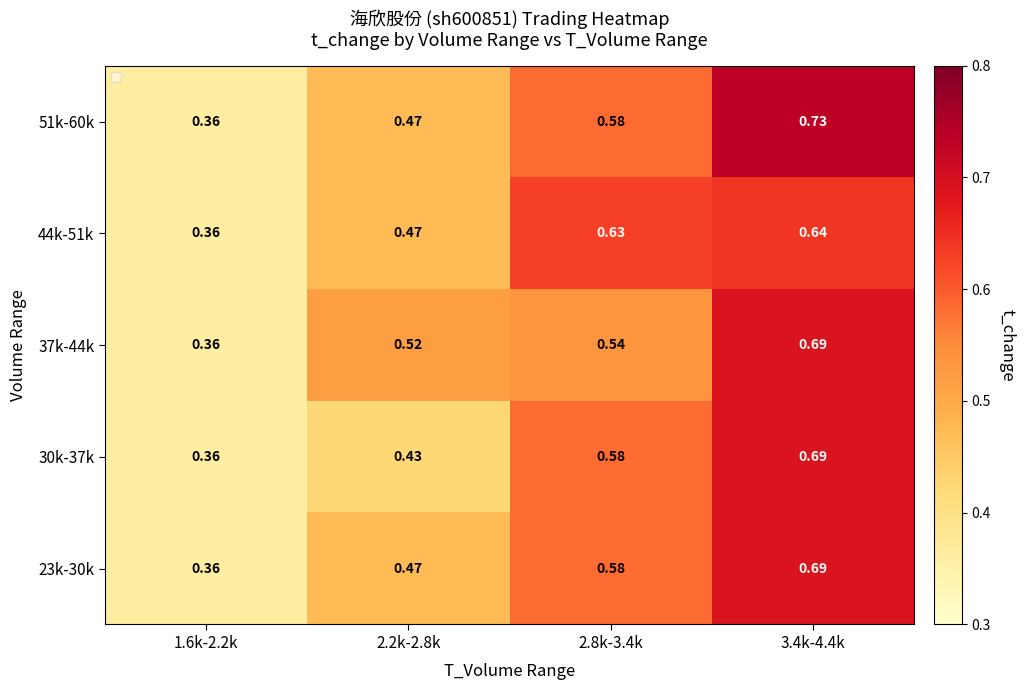

How many distinct data groups are displayed?

5